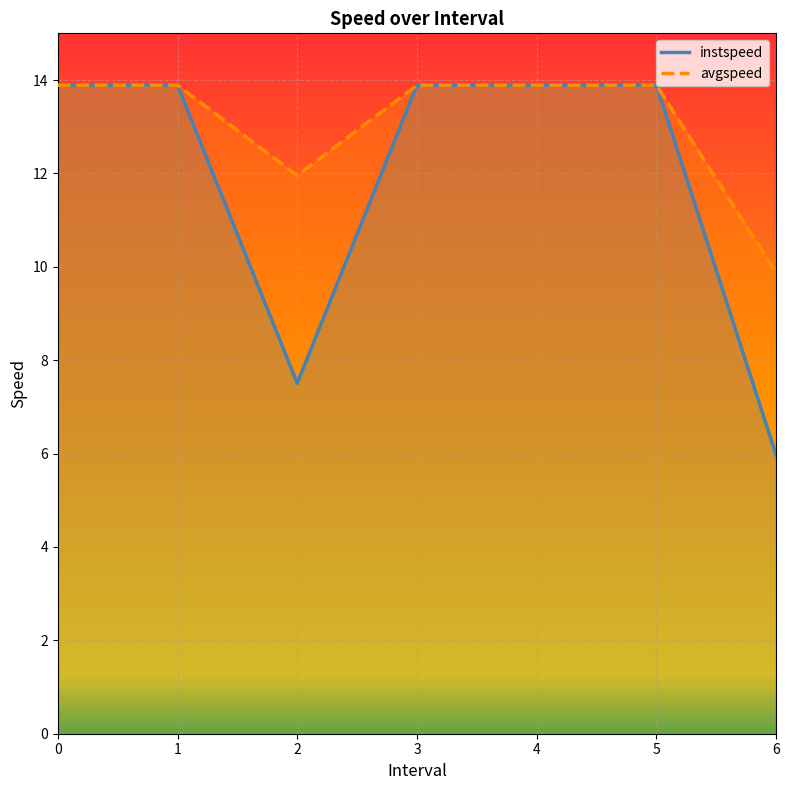

What is the difference between the maximum and minimum values in the instspeed series?

7.9